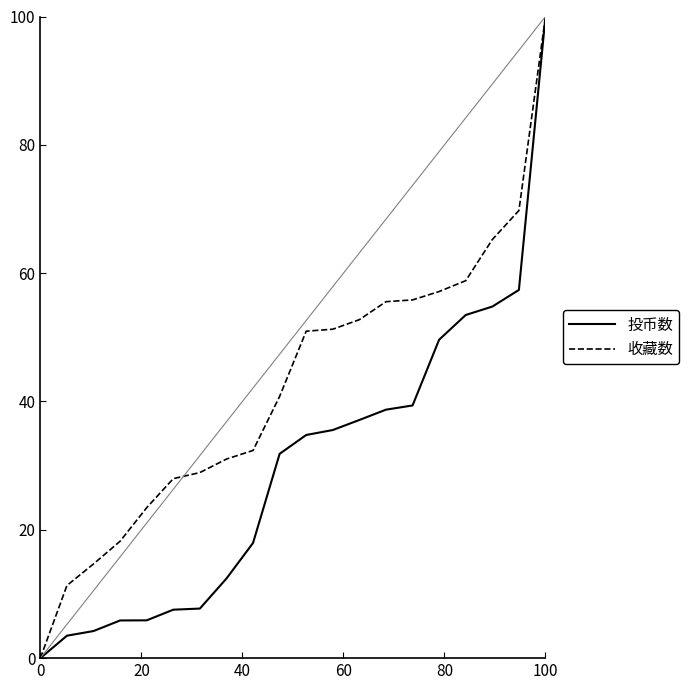

Which series has the largest total across all categories?

收藏数